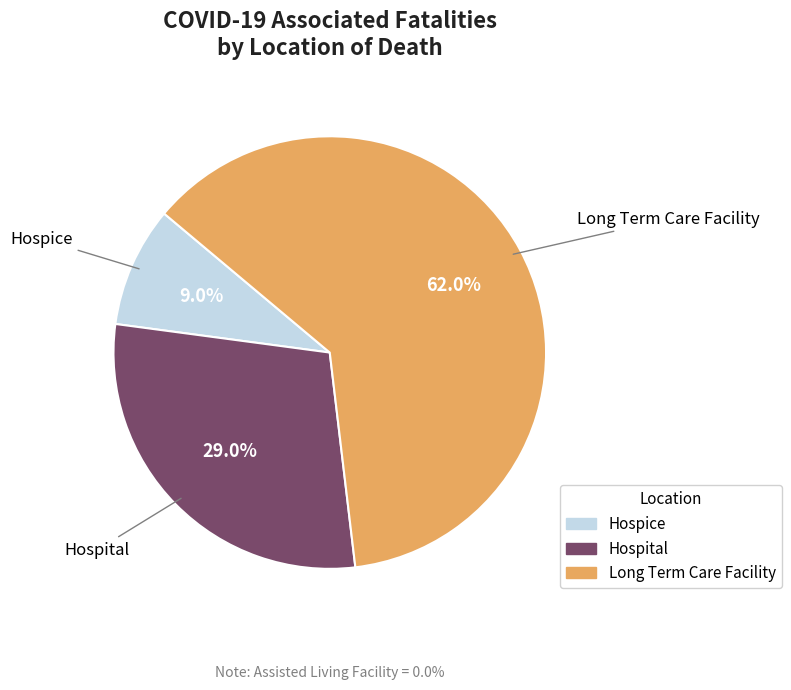

Is there a majority slice in this chart?

Yes